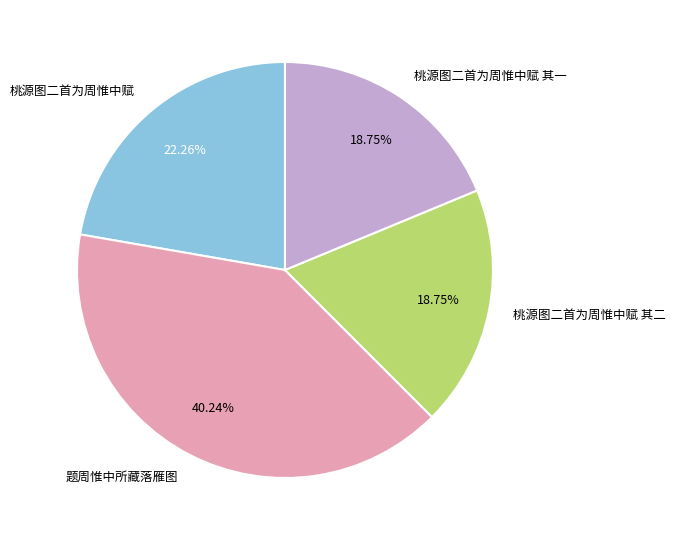

To the nearest percent, what is the difference between the 桃源图二首为周惟中赋 其二 and 题周惟中所藏落雁图 slice percentages?

21%